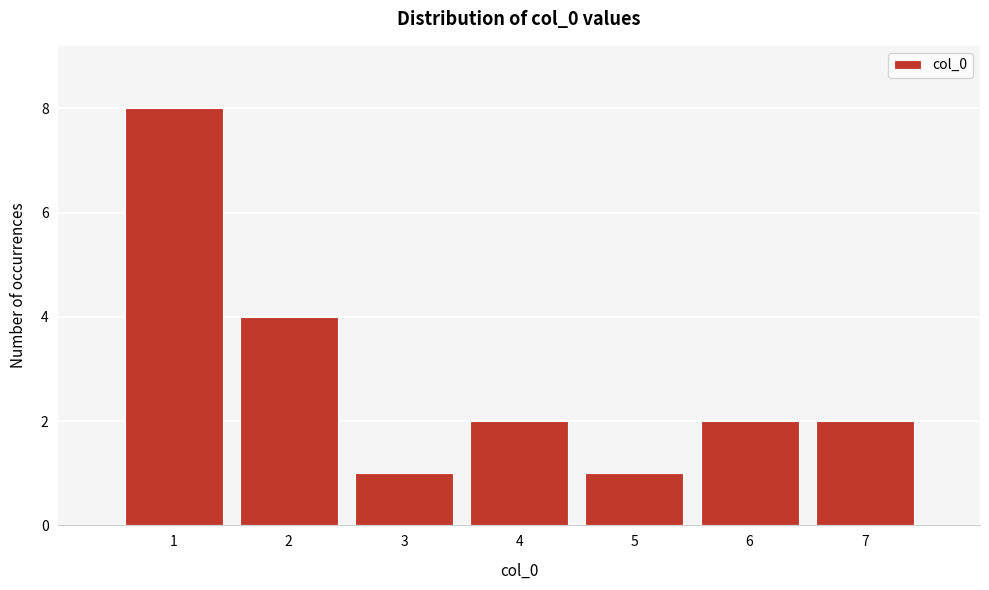

Reading left to right, list every bar in this chart as the range it spans on the x-axis followed by its height. The values are not printed on the chart, so give them approximately, as read against the axis.

0.5 to 1.5: 8
1.5 to 2.5: 4
2.5 to 3.5: 1
3.5 to 4.5: 2
4.5 to 5.5: 1
5.5 to 6.5: 2
6.5 to 7.5: 2